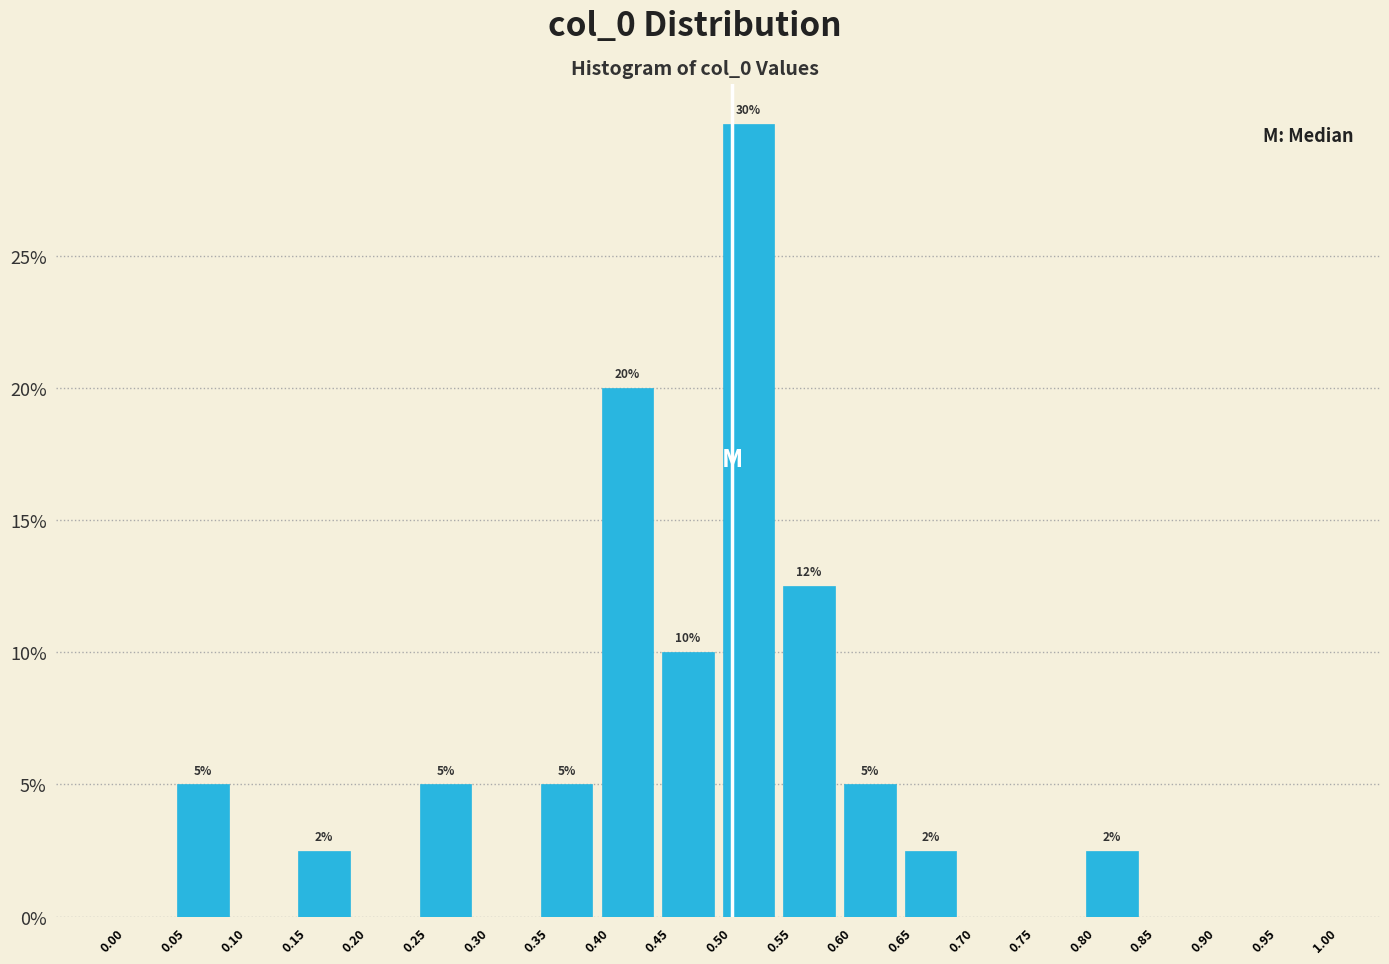

Which range on the x-axis has the tallest bar?

0.50 to 0.55